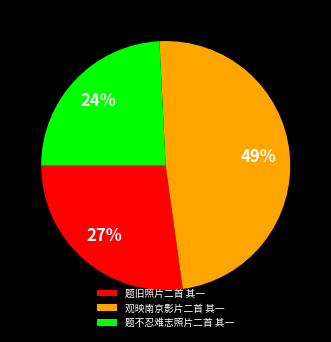

Count the number of slices in the pie.

3